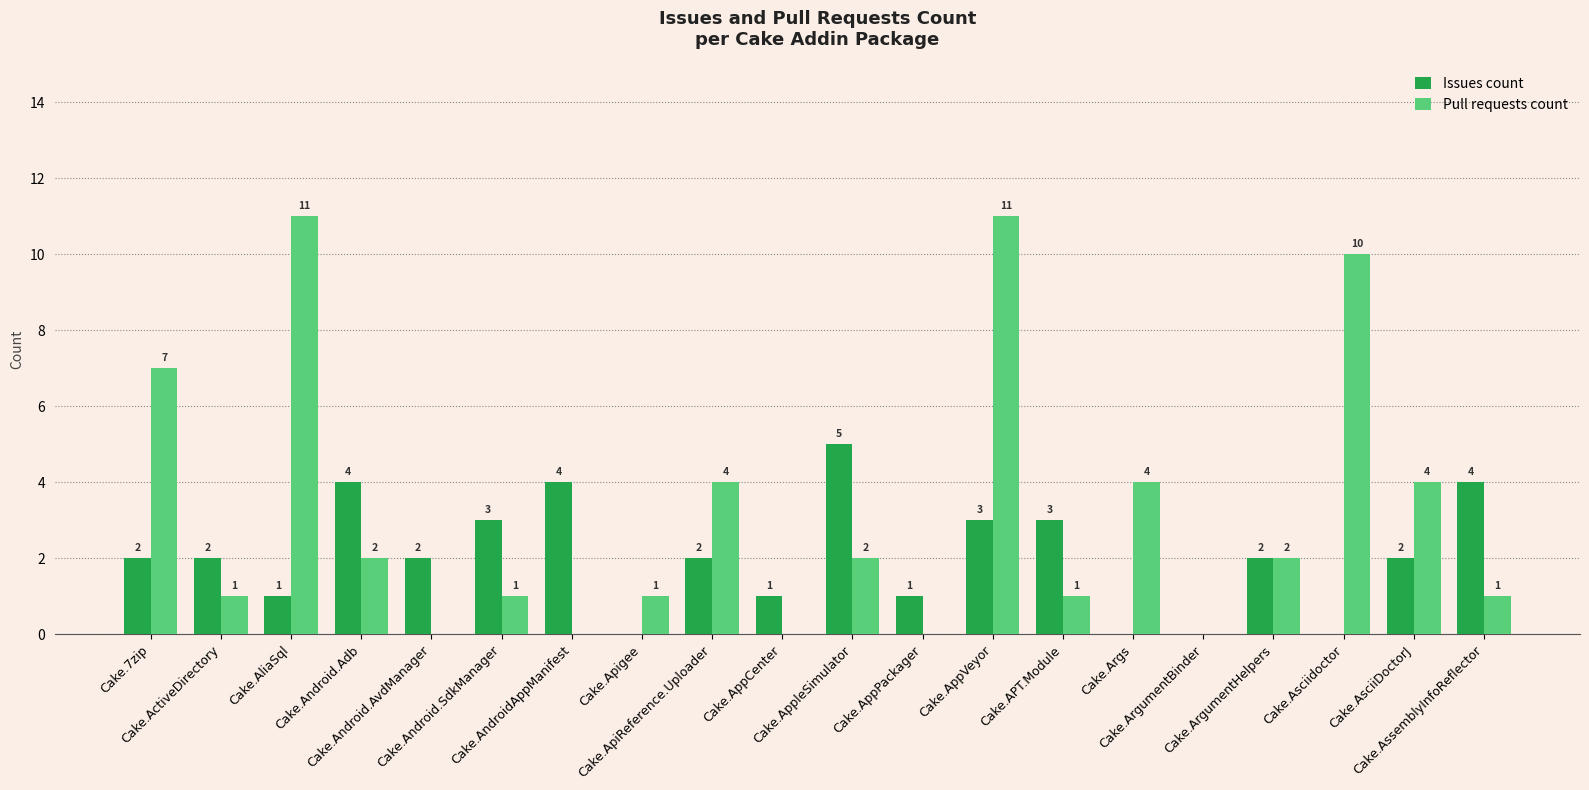

Which series has the largest total across all categories?

Pull requests count